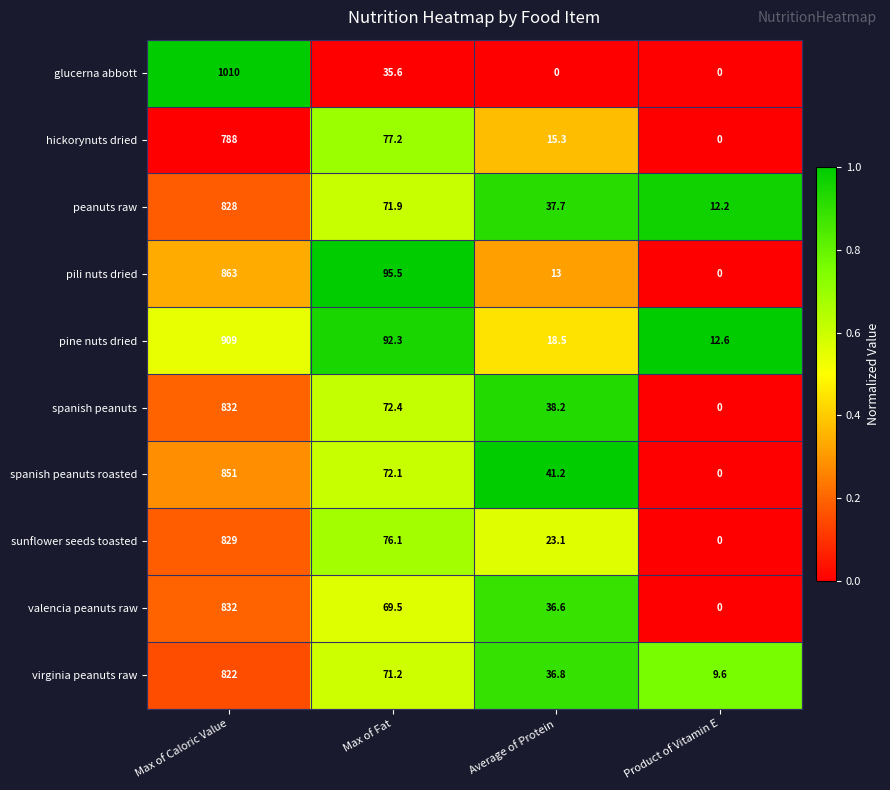

Which category has the lowest value in the pine nuts dried series?

Product of Vitamin E